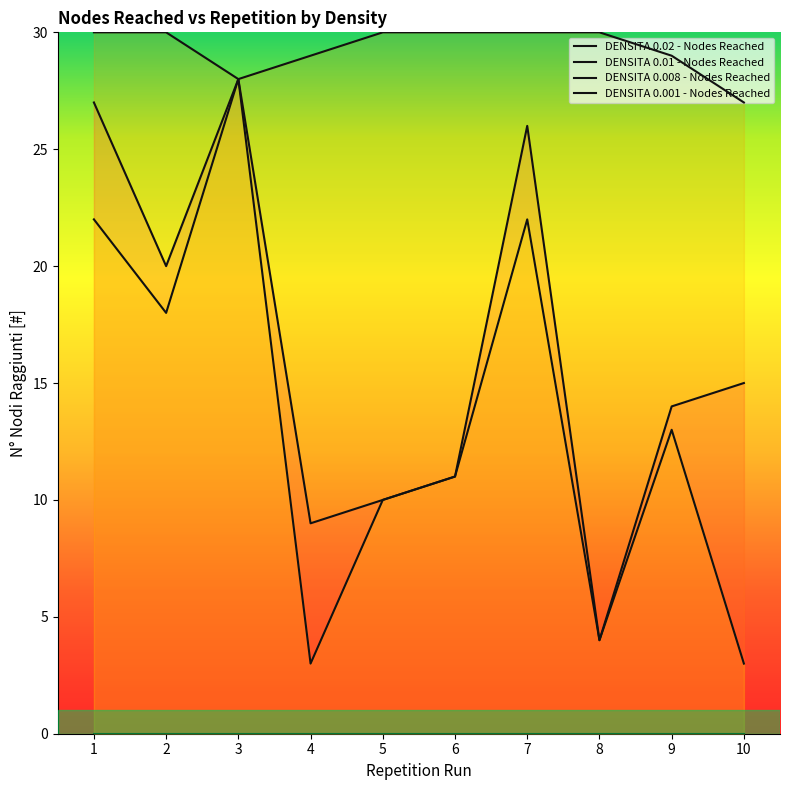

True or false: DENSITA 0.01 - Nodes Reached and DENSITA 0.001 - Nodes Reached intersect in this chart.

False